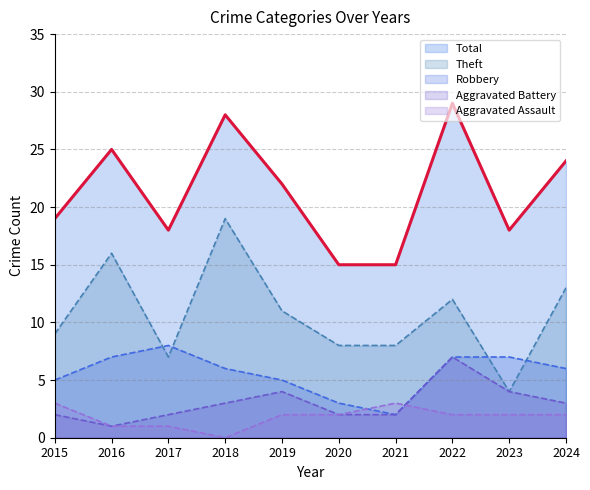

How many distinct data groups are displayed?

5